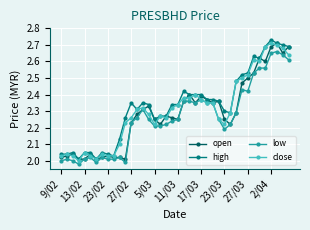

True or false: low has more than 1 interior local peaks.

True